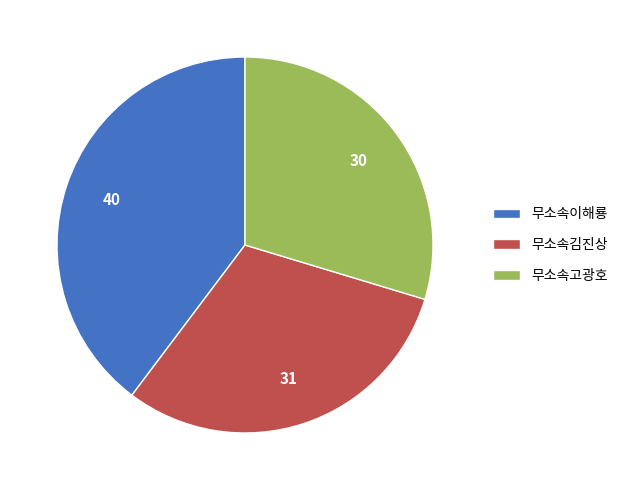

Rank the categories by value from highest to lowest.

무소속이해룡, 무소속김진상, 무소속고광호